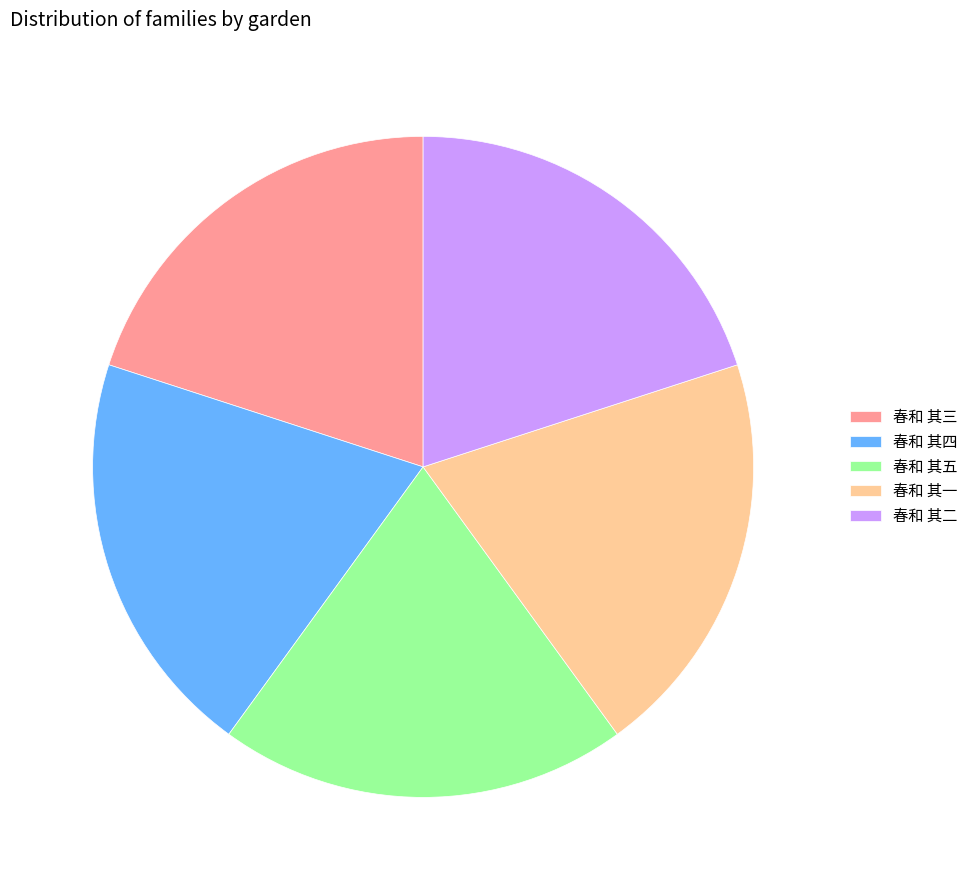

True or false: 春和 其四 accounts for 9% of the total.

False